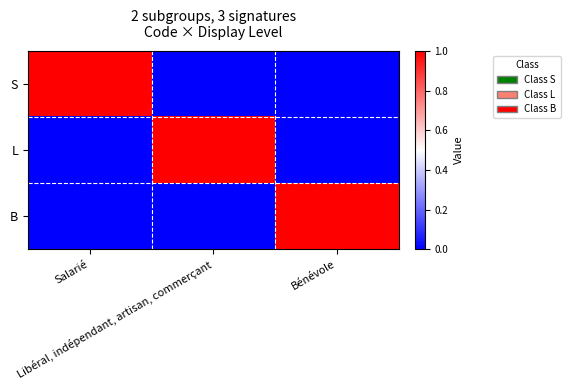

Rank the series by their maximum value, from lowest to highest.

S, L, B